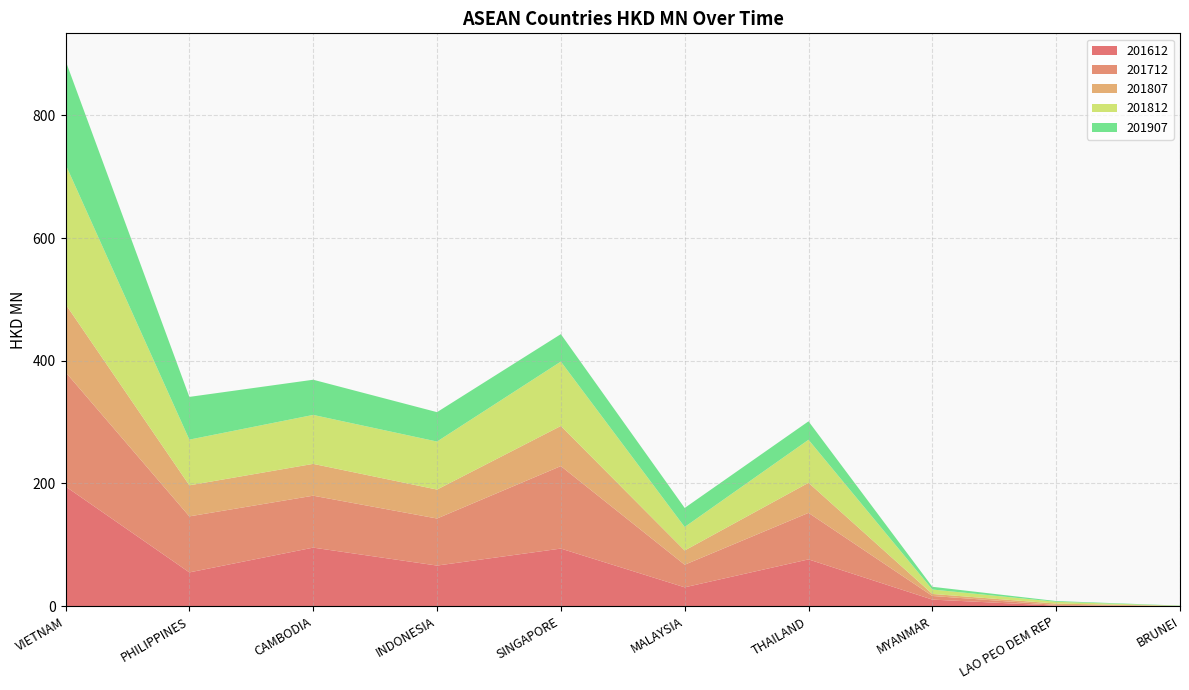

Reading left to right, extract all data points from this chart.

201612: VIETNAM=195.2	PHILIPPINES=55.1	CAMBODIA=95.5	INDONESIA=66.2	SINGAPORE=93.9	MALAYSIA=30.8	THAILAND=76.3	MYANMAR=10.8	LAO PEO DEM REP=0.9	BRUNEI=0.1
201712: VIETNAM=186.3	PHILIPPINES=91.3	CAMBODIA=84.6	INDONESIA=76.7	SINGAPORE=134.4	MALAYSIA=36.8	THAILAND=75.8	MYANMAR=5.9	LAO PEO DEM REP=1.1	BRUNEI=0.1
201807: VIETNAM=110.8	PHILIPPINES=50.6	CAMBODIA=51.8	INDONESIA=47.2	SINGAPORE=65.4	MALAYSIA=23.2	THAILAND=49.0	MYANMAR=3.3	LAO PEO DEM REP=2.2	BRUNEI=0.1
201812: VIETNAM=227.8	PHILIPPINES=74.4	CAMBODIA=79.8	INDONESIA=78.2	SINGAPORE=104.9	MALAYSIA=38.3	THAILAND=70.1	MYANMAR=7.2	LAO PEO DEM REP=2.9	BRUNEI=0.3
201907: VIETNAM=169.1	PHILIPPINES=69.7	CAMBODIA=57.4	INDONESIA=47.9	SINGAPORE=44.7	MALAYSIA=31.0	THAILAND=30.1	MYANMAR=4.4	LAO PEO DEM REP=1.2	BRUNEI=0.4